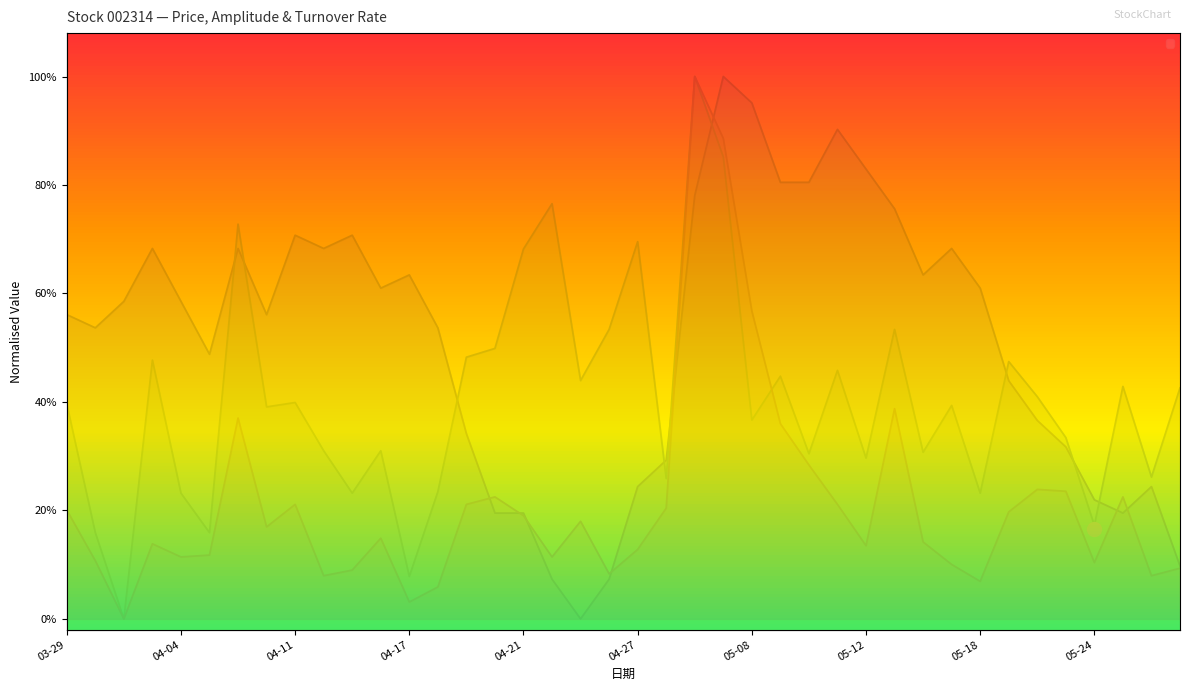

Rank the series at 04-28 from highest to lowest value.

收盘, 振幅, 换手率